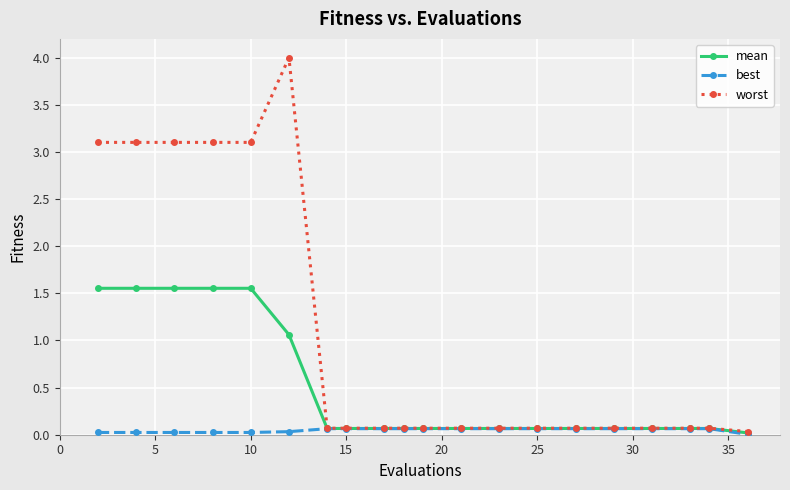

Rank the series by their maximum value, from lowest to highest.

best, mean, worst